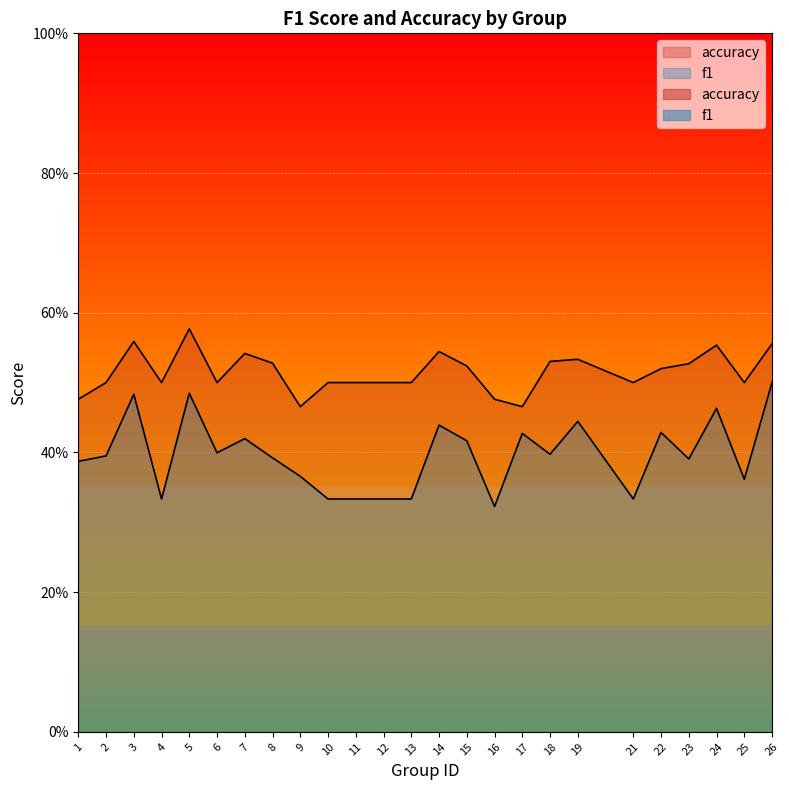

True or false: f1 has a value of 0.4 at 7.

True